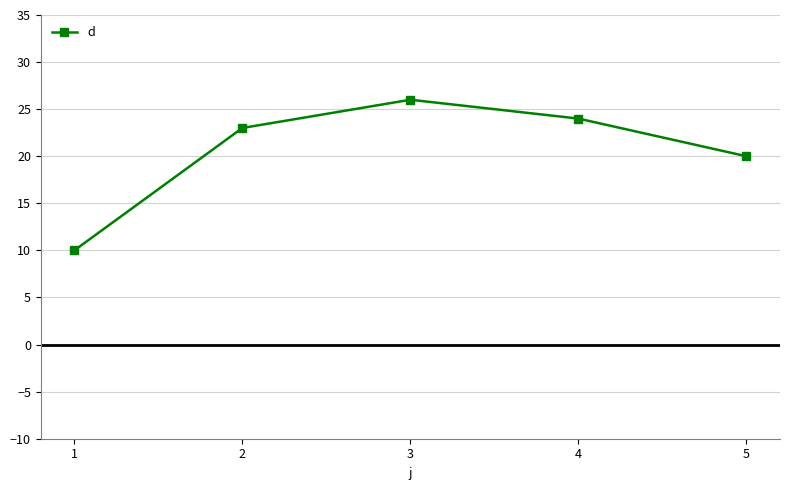

Does the chart have visible grid lines?

Yes